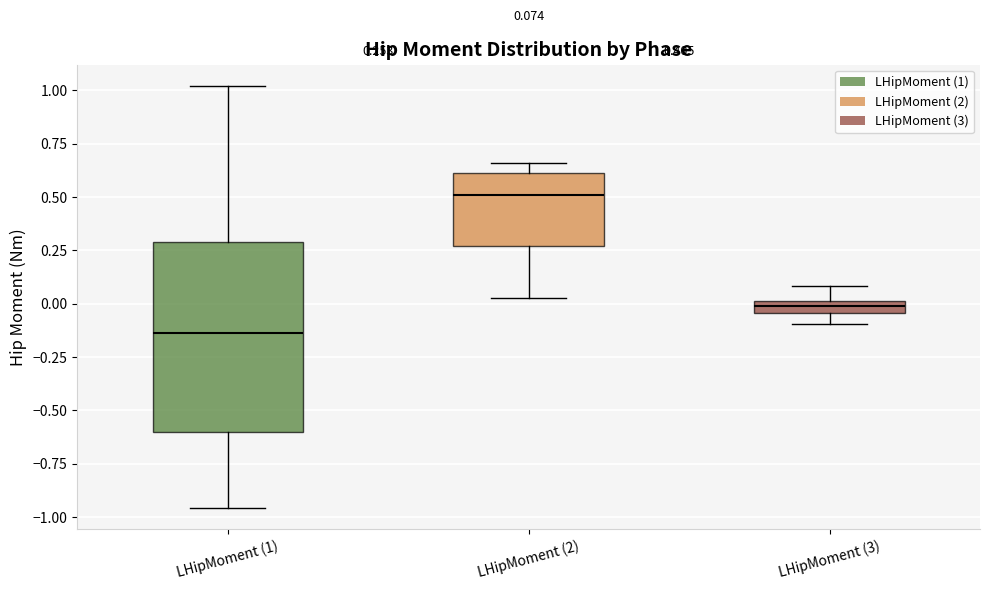

Which box is the tallest, from its lower edge to its upper edge?

LHipMoment (1)